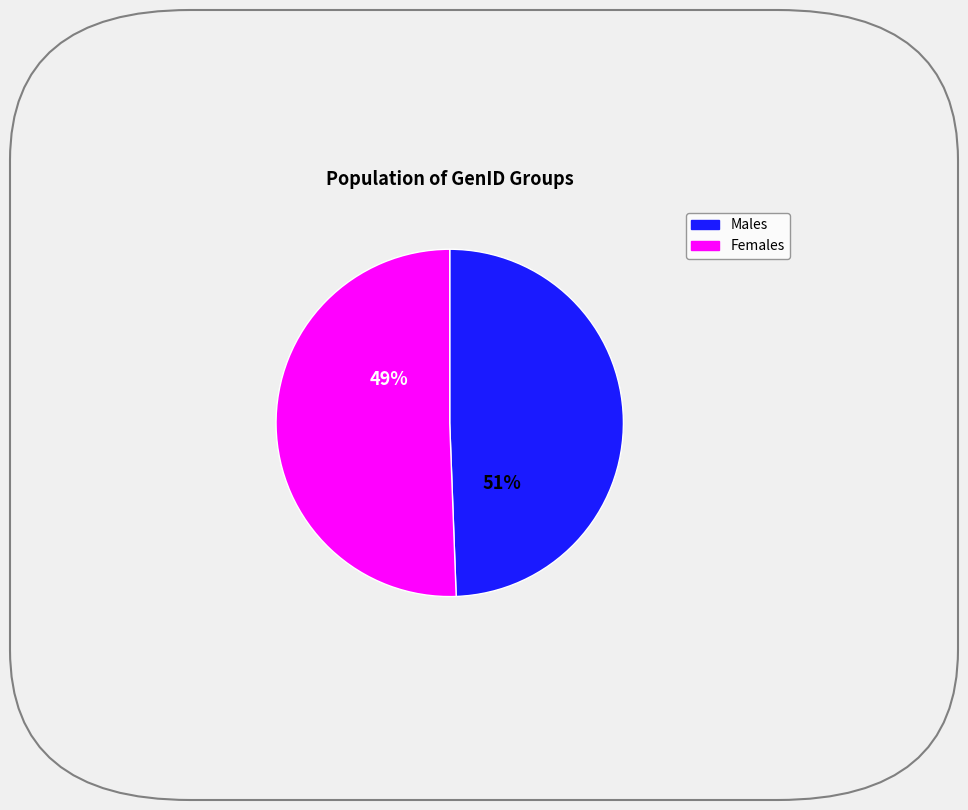

Which series has the largest range (max minus min)?

Females